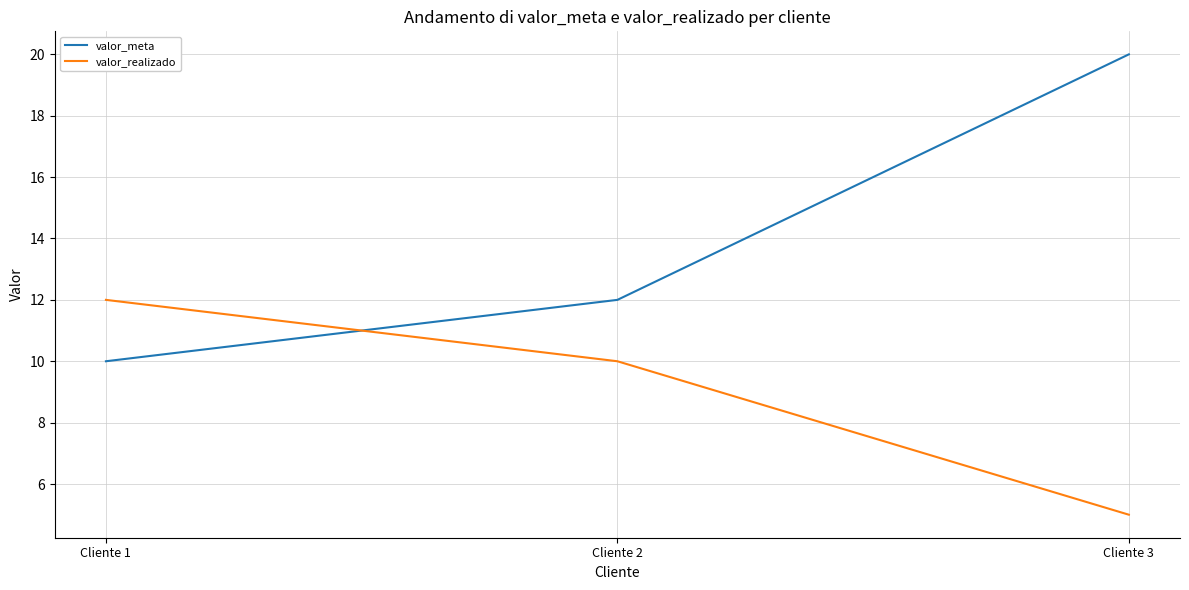

What is the sum of the valor_meta values at Cliente 1 and Cliente 2?

22